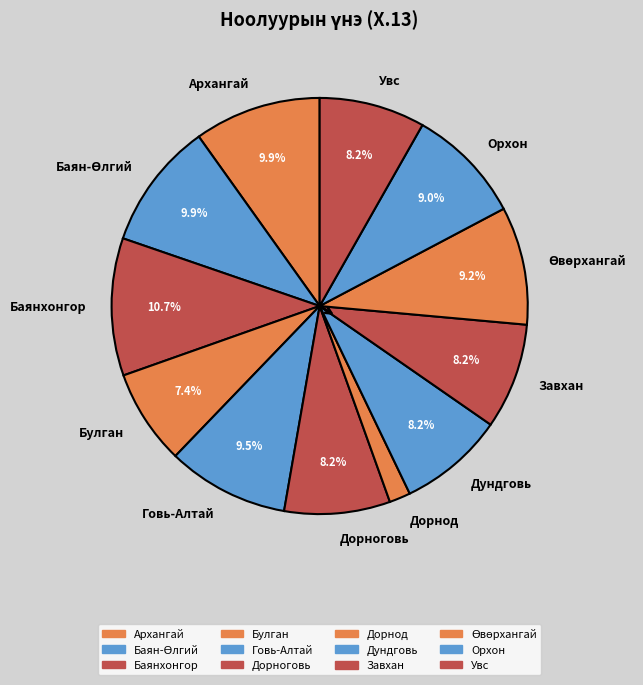

Approximately how many times larger is the value at Булган compared to Говь-Алтай?

0.8